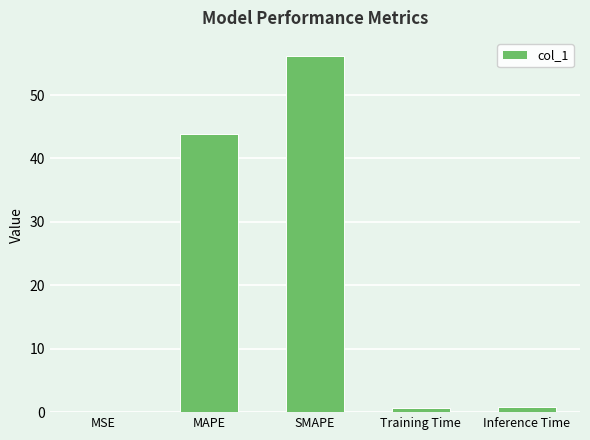

Between SMAPE and Training Time, which is larger?

SMAPE